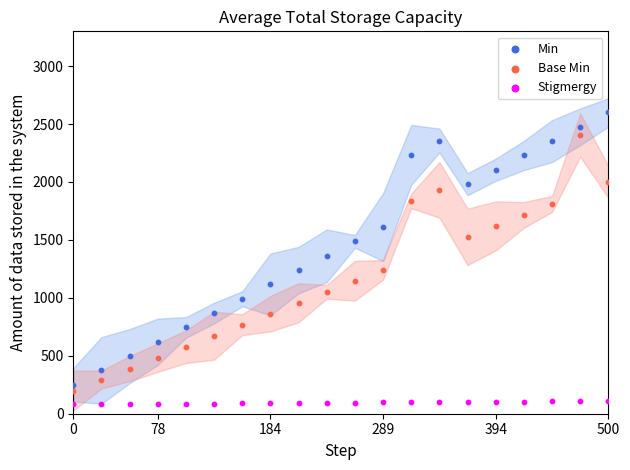

Which series reaches the maximum Y coordinate?

Min